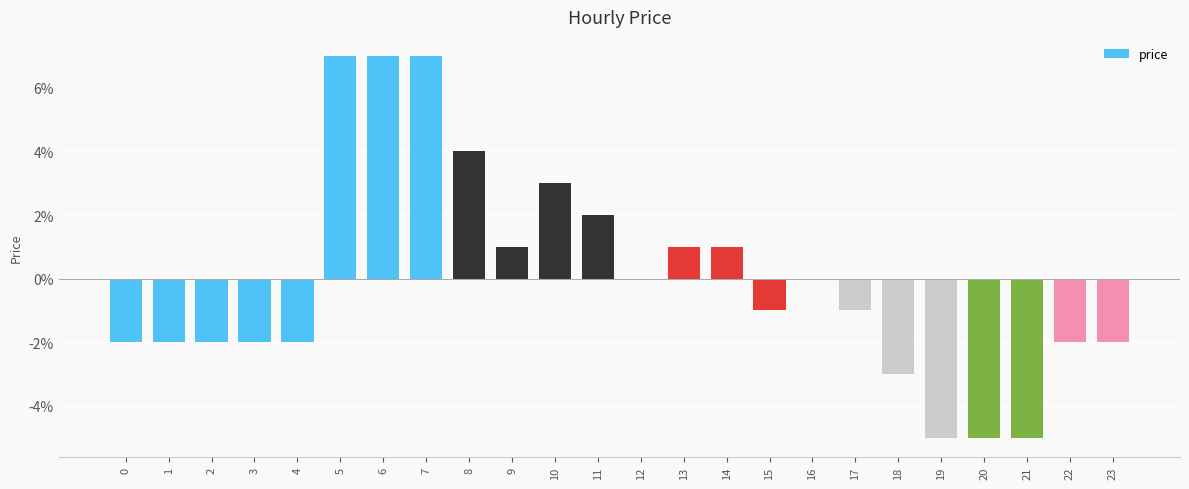

List the labels in order of value, smallest first.

19, 20, 21, 18, 0, 1, 2, 3, 4, 22, 23, 15, 17, 12, 16, 9, 13, 14, 11, 10, 8, 5, 6, 7